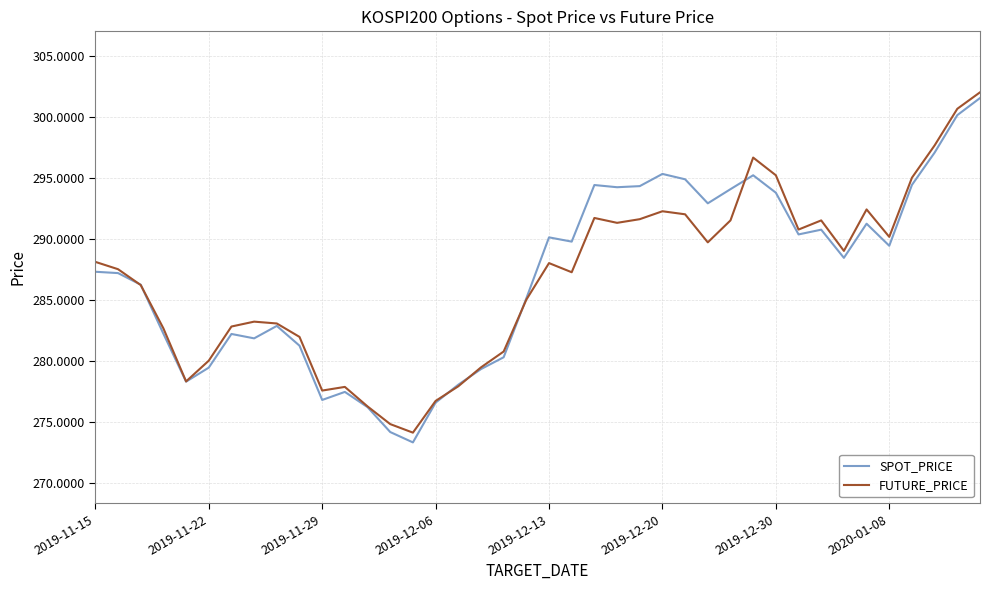

What is the lowest value of the FUTURE_PRICE series?

274.1